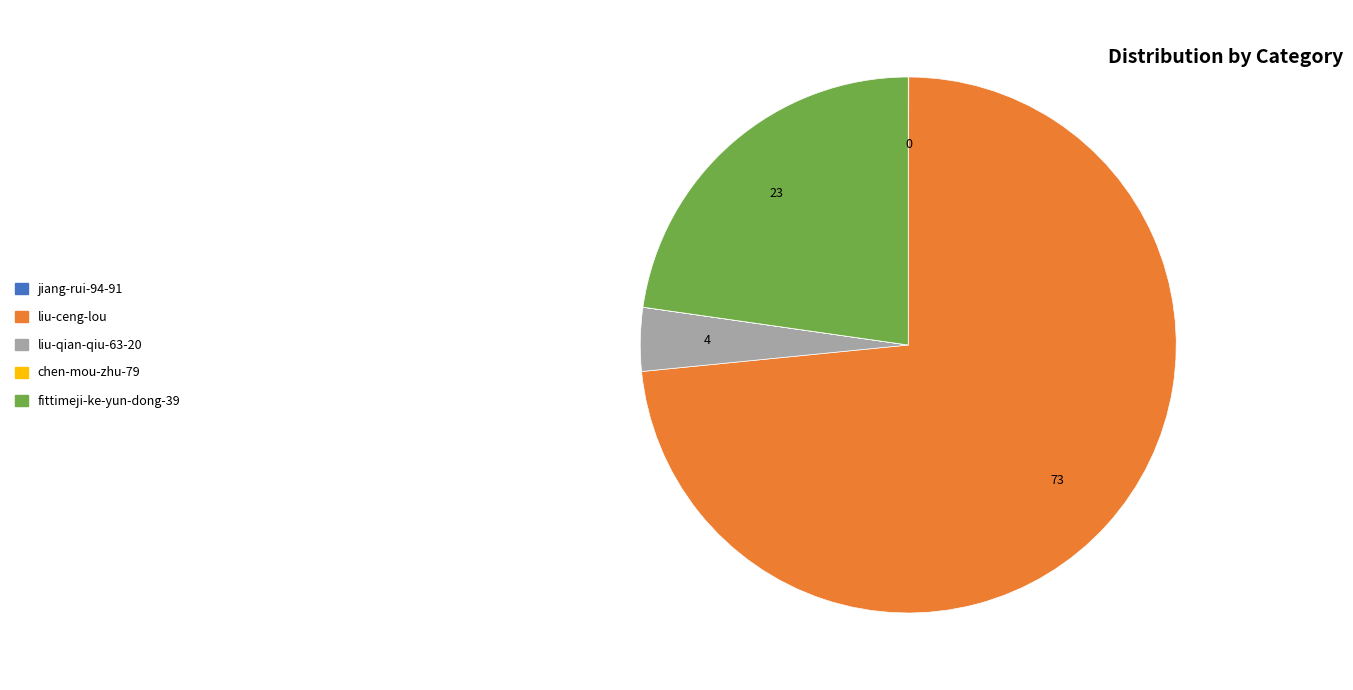

Is there any slice that represents more than half of the pie?

Yes